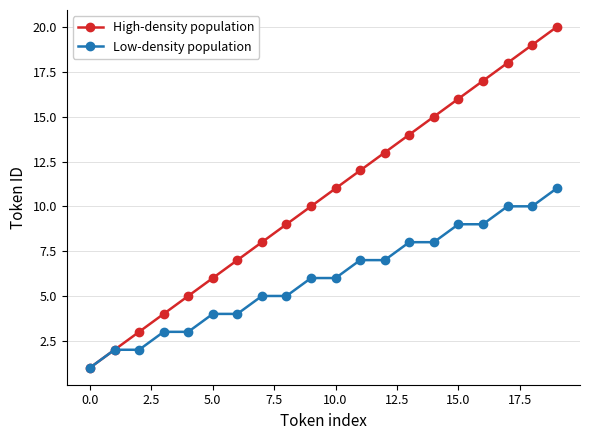

Which series has the widest spread of values?

High-density population